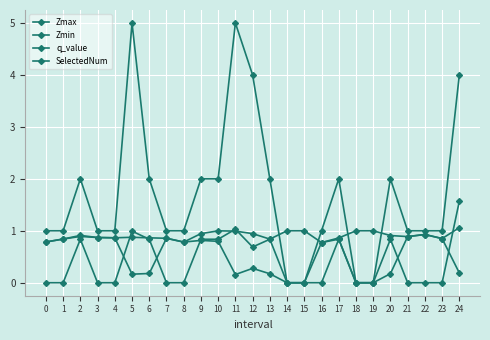

In SelectedNum, how many points are higher than both neighbors (excluding endpoints)?

5